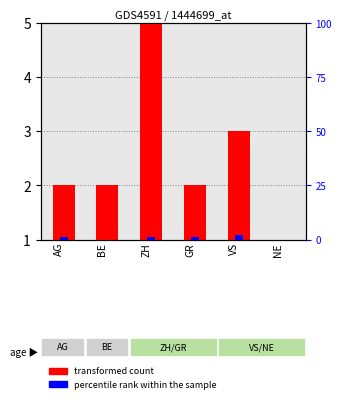

Which series has the widest spread of values?

transformed count